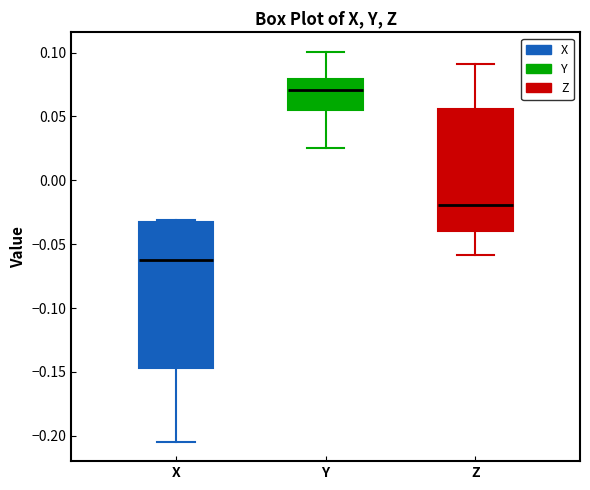

Which box has the lowest median line?

X